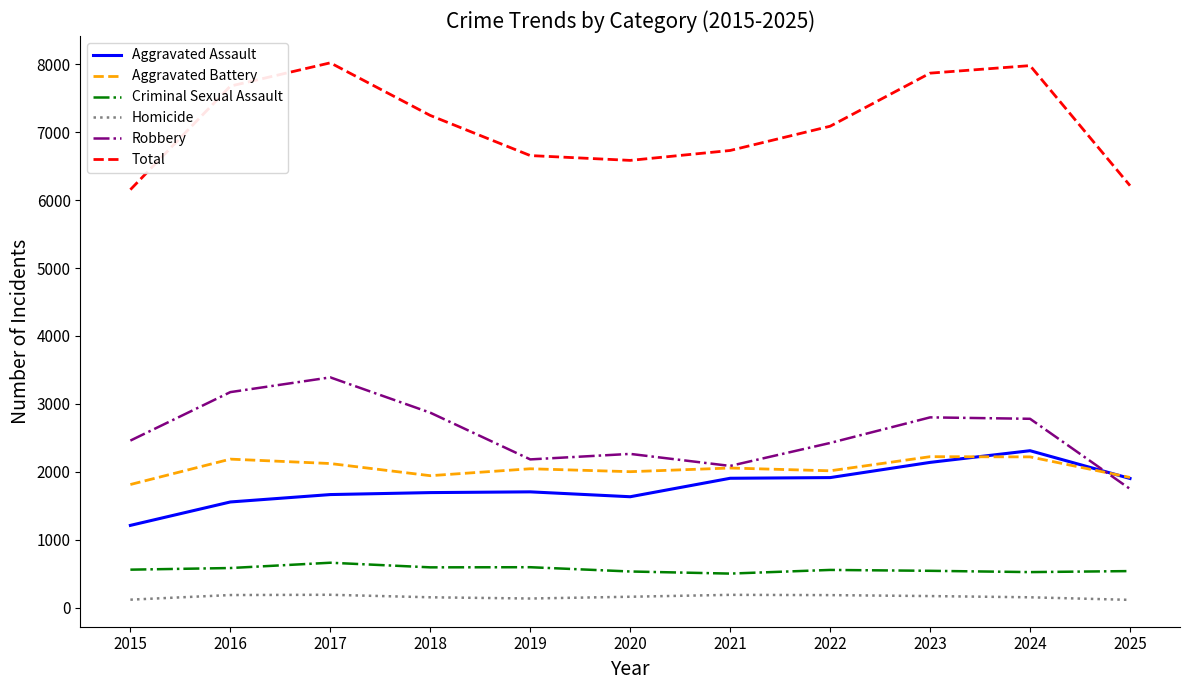

Which series has the largest total across all categories?

Total